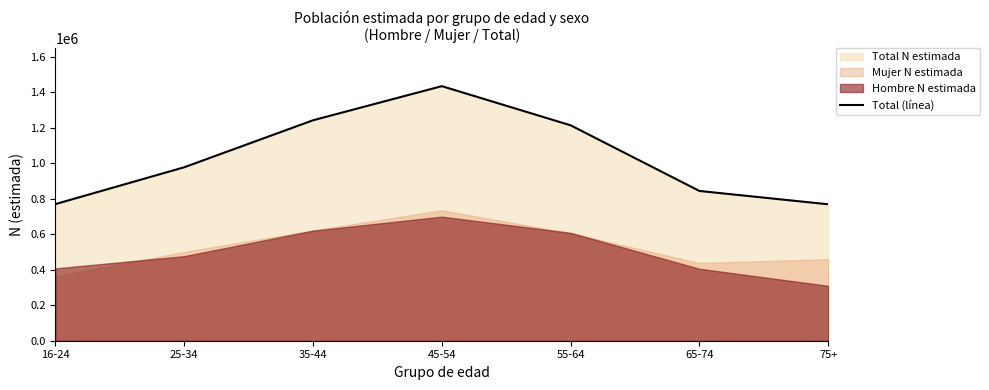

What is the maximum value shown in the chart?

1435484